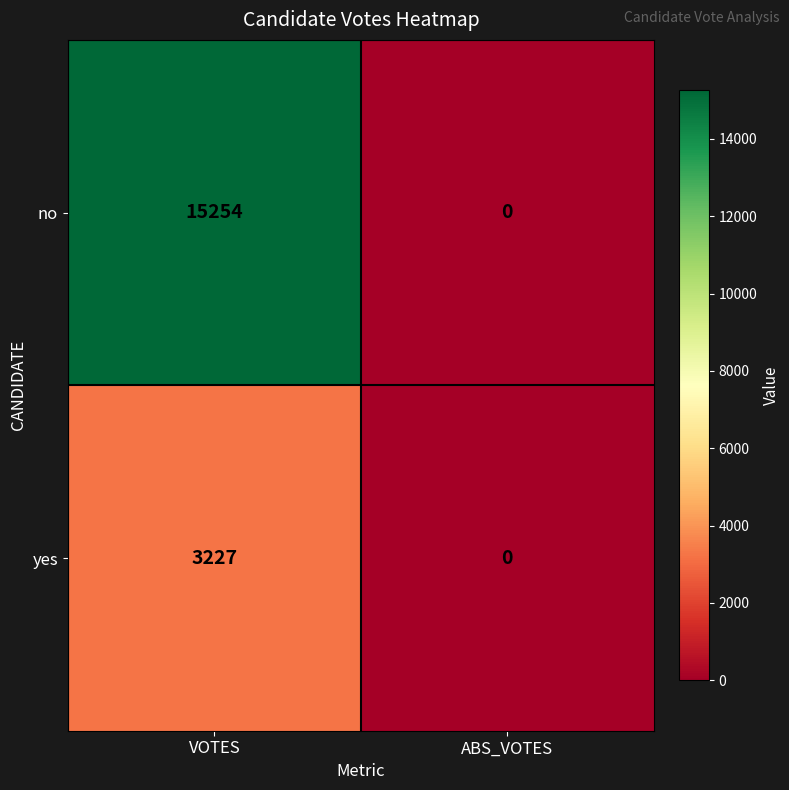

List the series in order of their overall mean, highest first.

no, yes